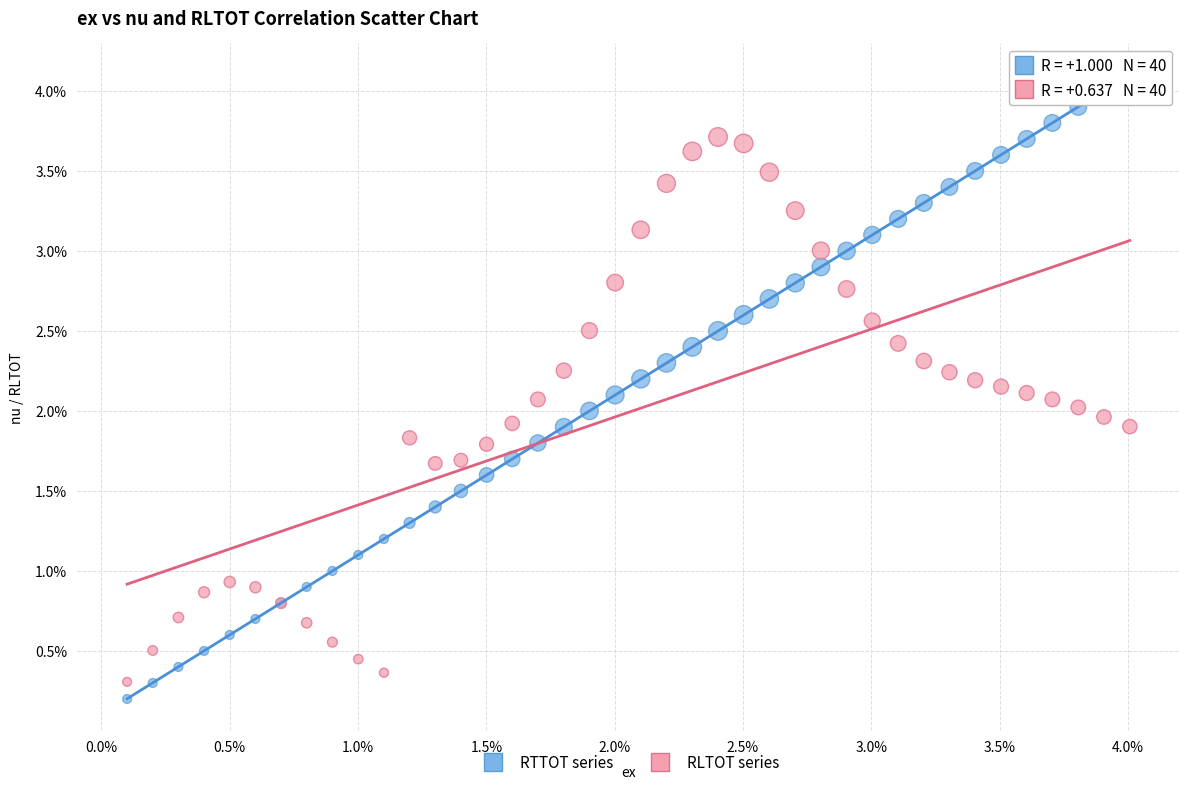

Which series has the widest spread of Y values?

RTTOT series